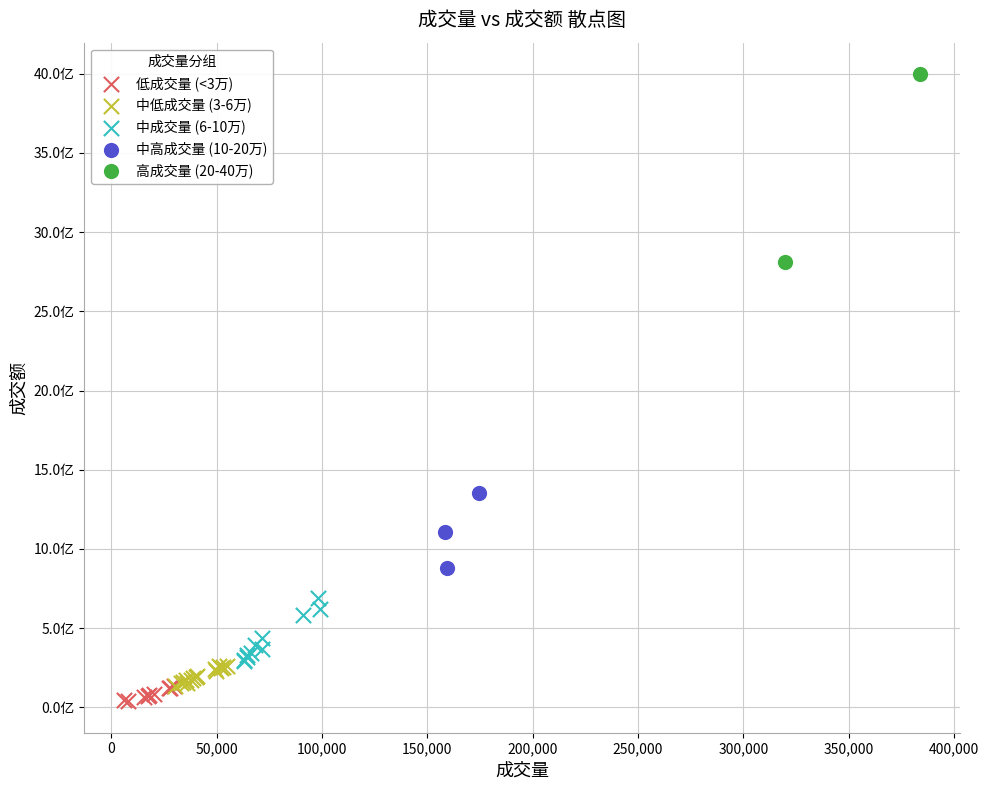

Which series reaches the minimum Y coordinate?

低成交量 (<3万)